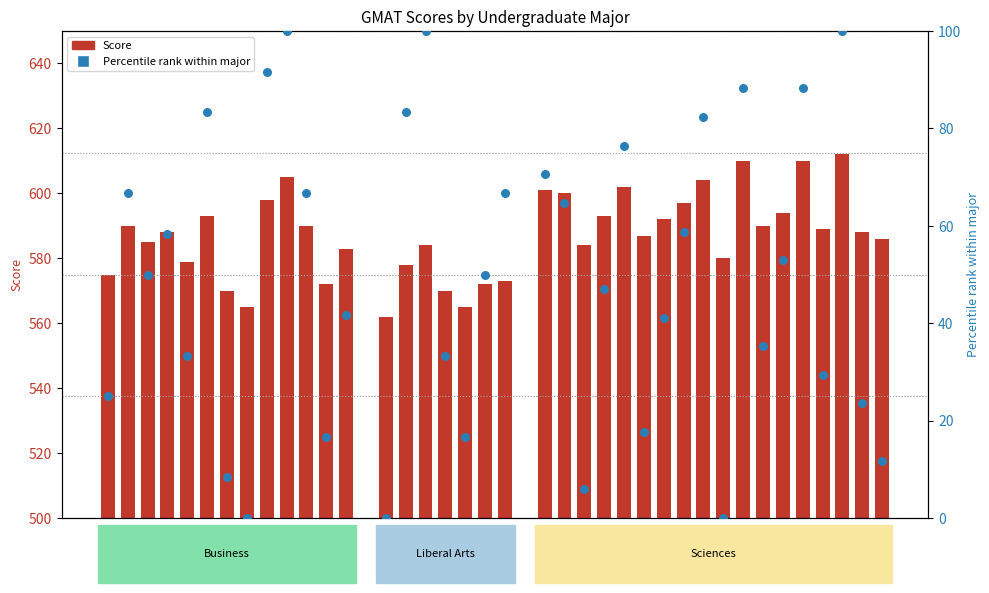

Which series has the largest total across all categories?

Score